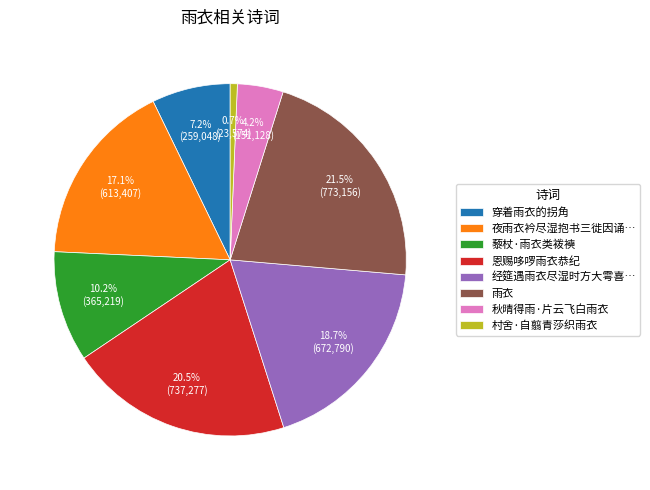

Combined, do 穿着雨衣的拐角 and 雨衣 account for over 50%?

No